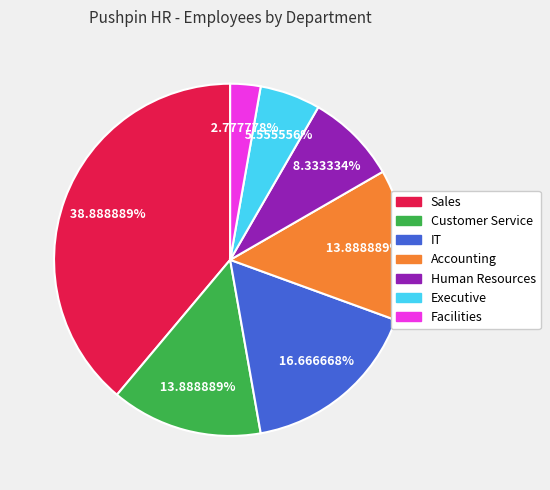

Which has a higher value, Accounting or Executive?

Accounting